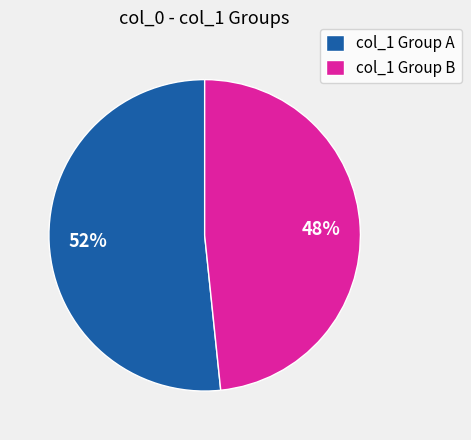

What is the largest slice in the pie chart?

col_1 Group A